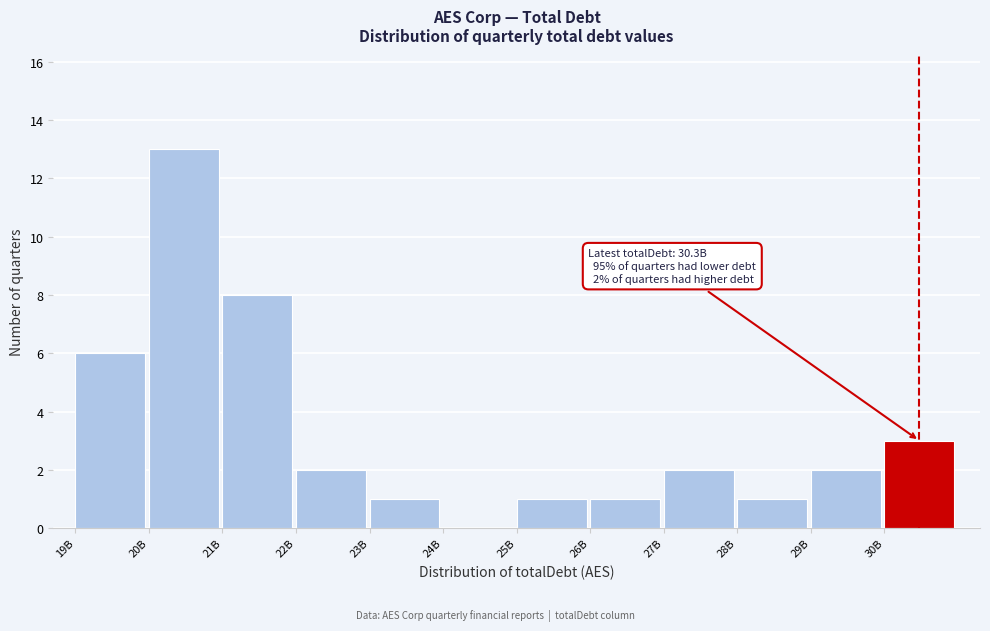

Reading left to right, extract all data points from this chart.

19B=6	20B=13	21B=8	22B=2	23B=1	24B=0	25B=1	26B=1	27B=2	28B=1	29B=2	30B=3